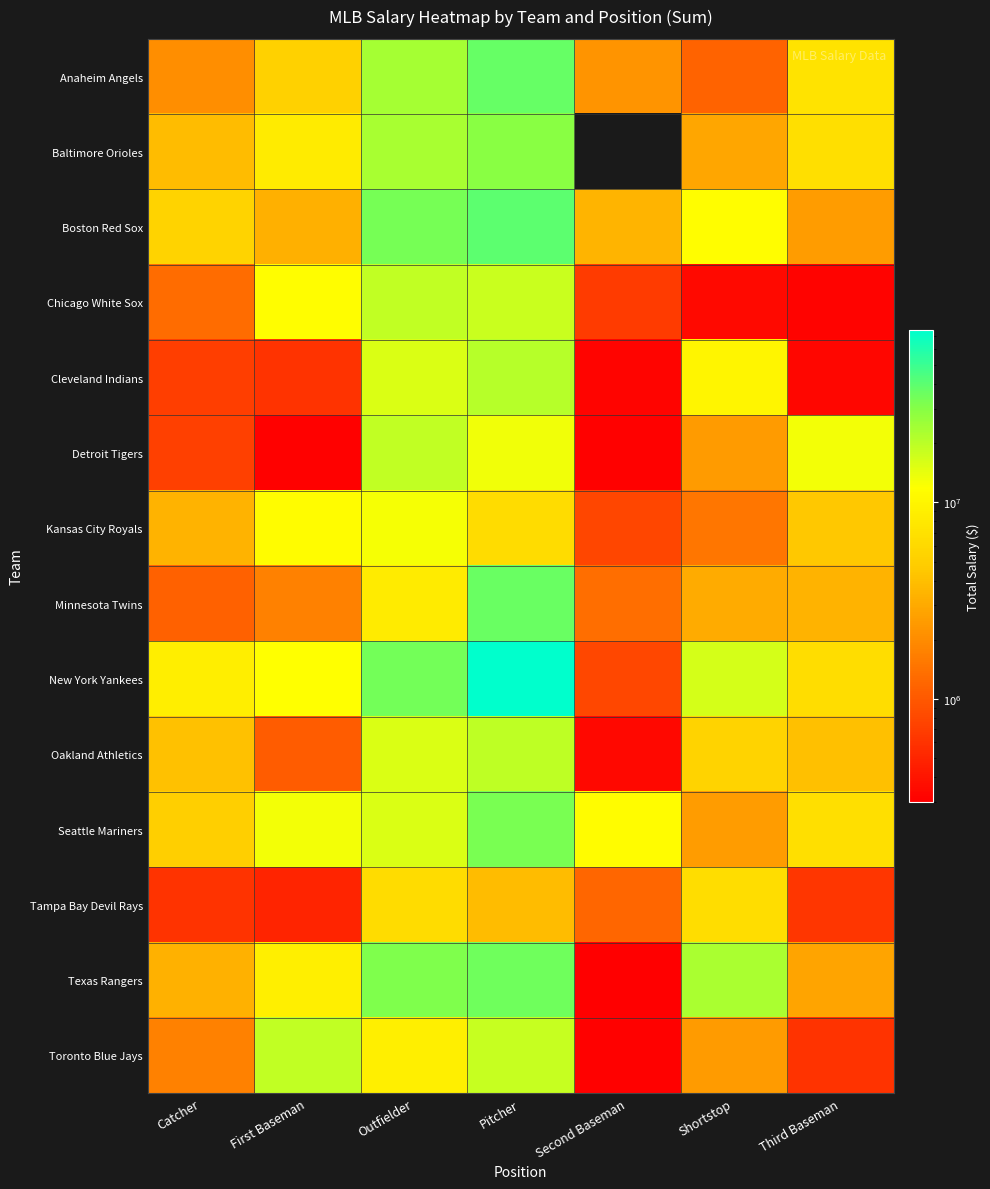

True or false: Toronto Blue Jays has a value of 25878055.3 at Pitcher.

False